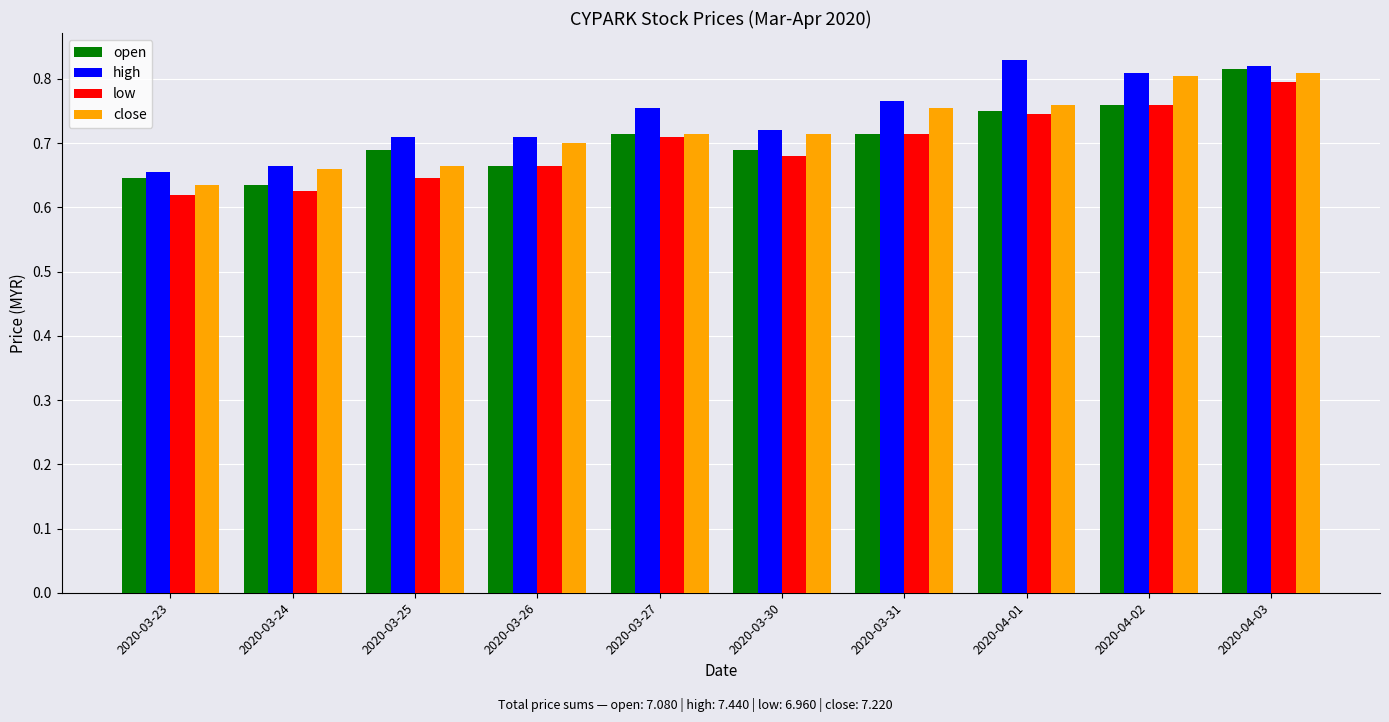

At which label is high closest to 0?

2020-03-23